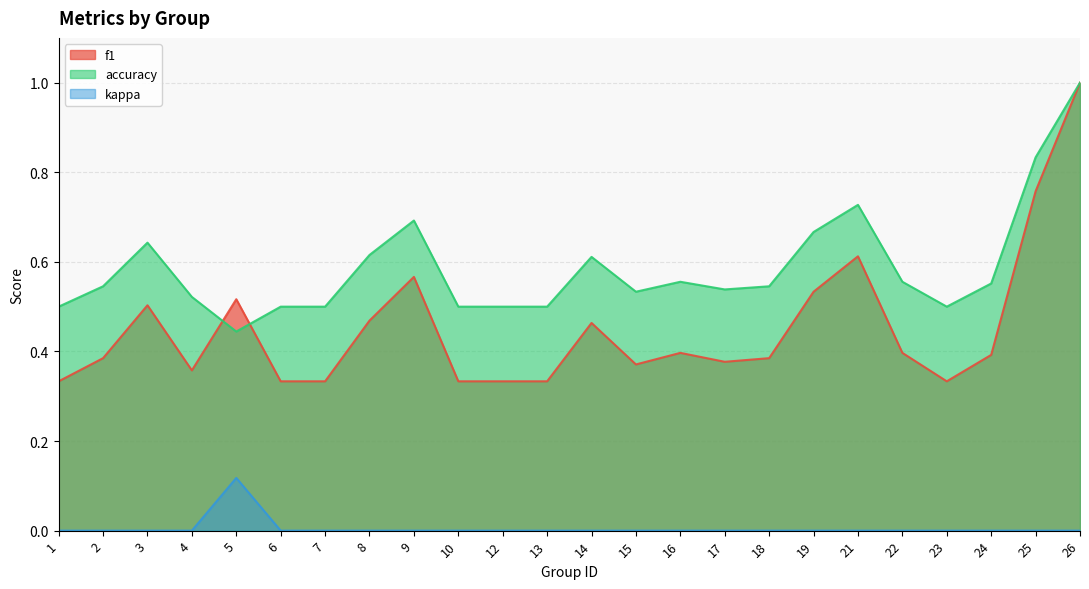

What is the average value of the f1 series?

0.5